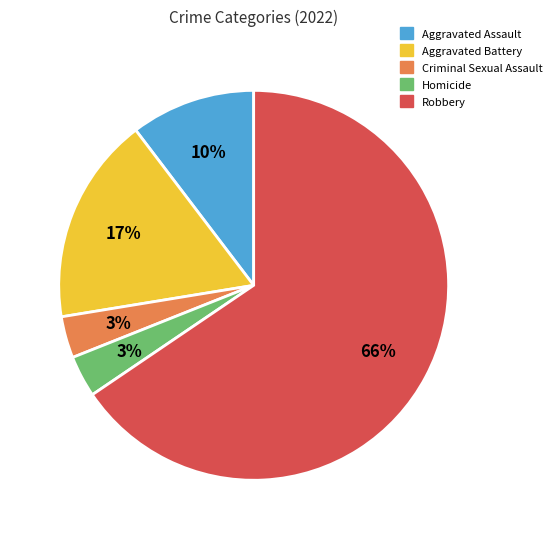

Which slice is the largest?

Robbery